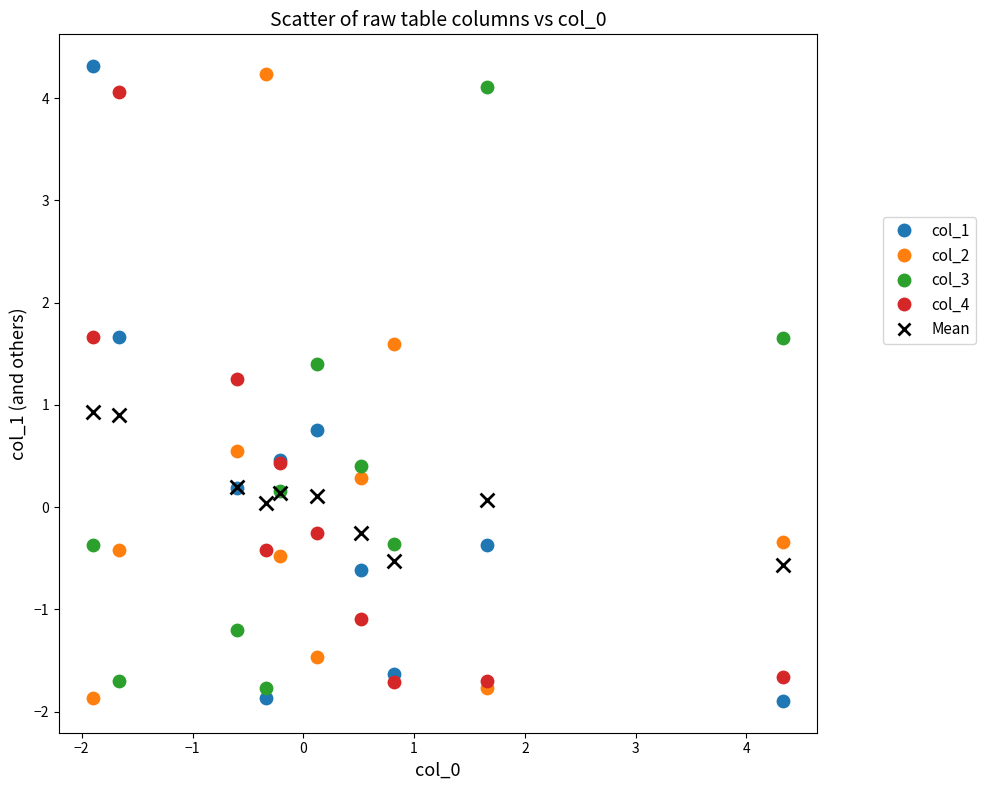

What is the X range (max minus min) for the scatter plot?

6.2